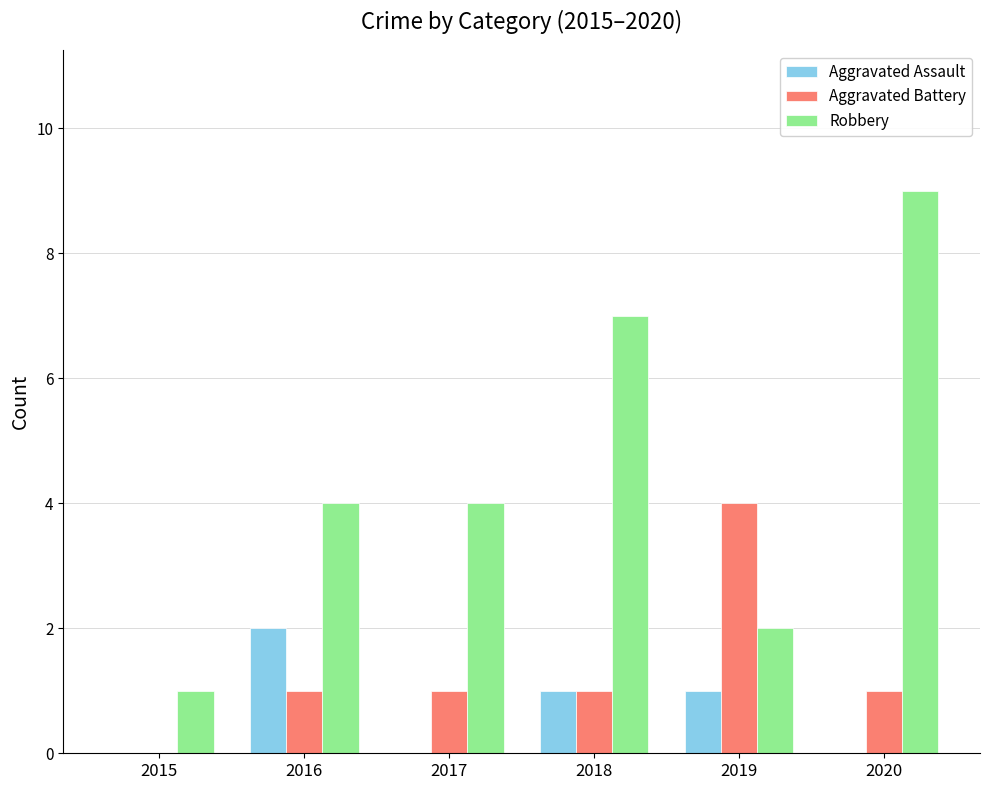

At which category is the sum across all series the highest?

2020